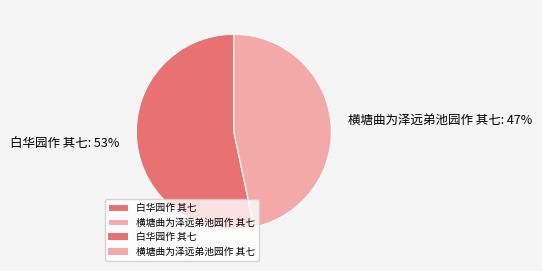

Count the number of slices in the pie.

2